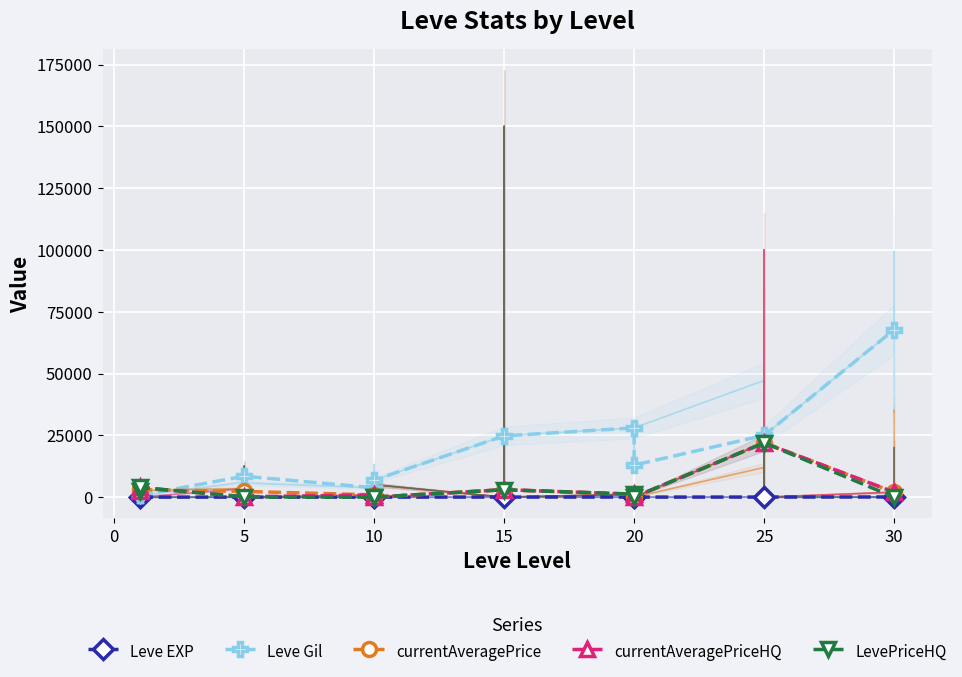

At 10, list the series in order from largest to smallest.

Leve Gil, currentAveragePrice, currentAveragePriceHQ, Leve EXP, LevePriceHQ